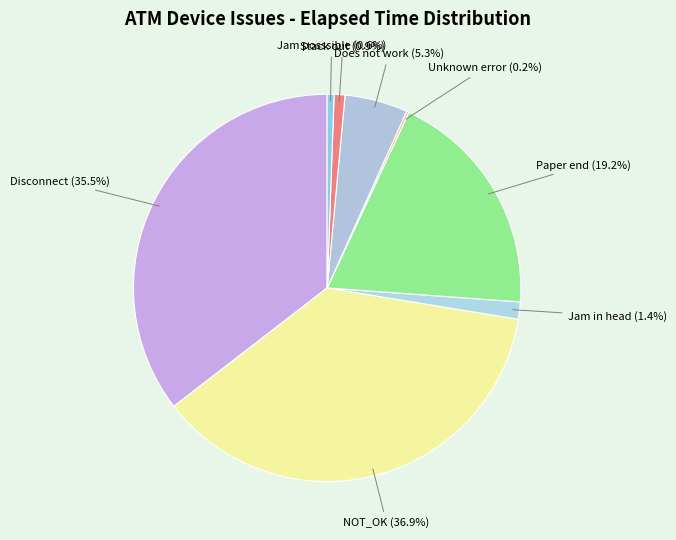

Which category has the smallest portion of the pie?

Unknown error